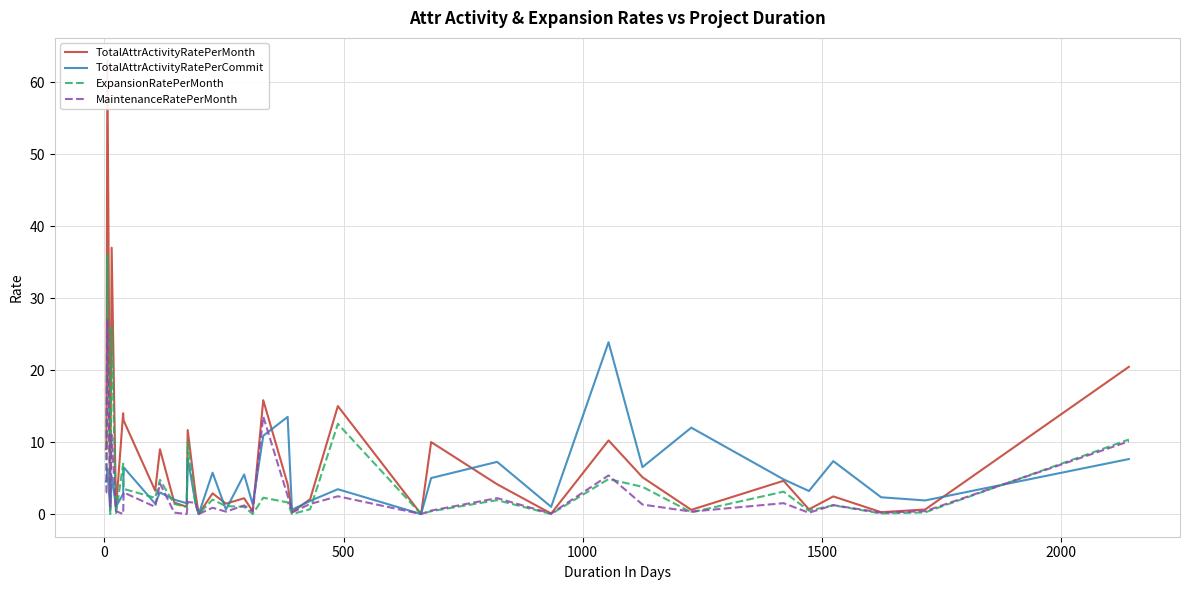

What is the maximum value for MaintenanceRatePerMonth?

27.0